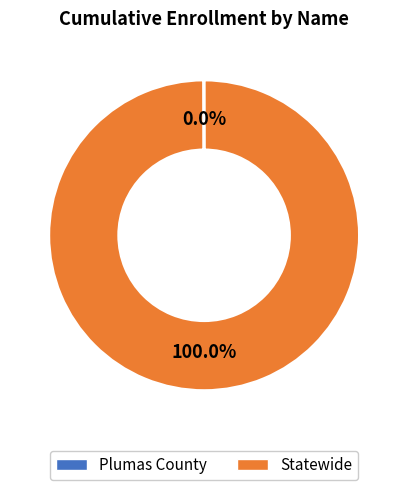

Which category accounts for the majority?

Statewide